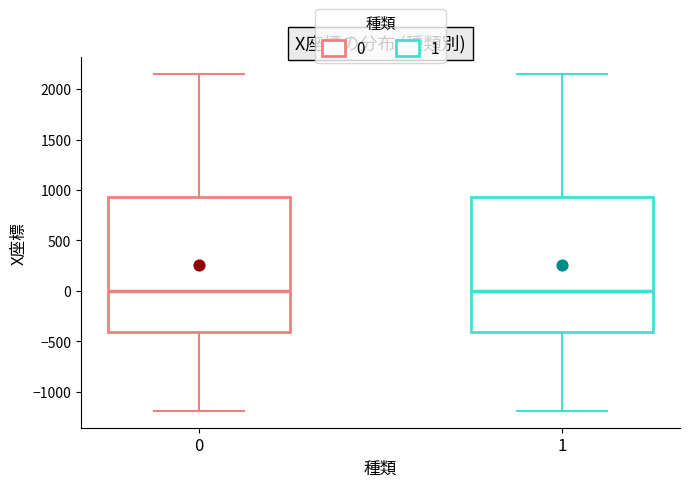

Reading left to right, read every box against the y-axis: the position of its median line, the range the box covers, and the ends of its whiskers. The values are not printed on the chart, so give them approximately, as read against the axis.

0: median 0, box -400 to 950, whiskers -1200 to 2150
1: median 0, box -400 to 950, whiskers -1200 to 2150